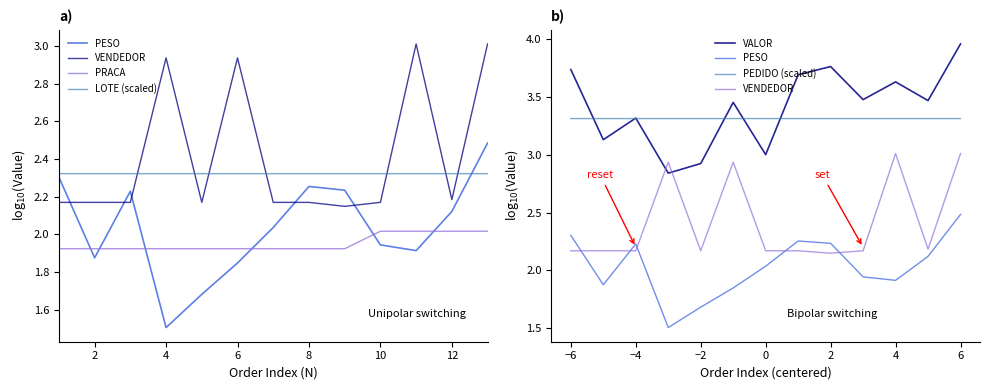

Which series has the largest total across all categories?

VALOR